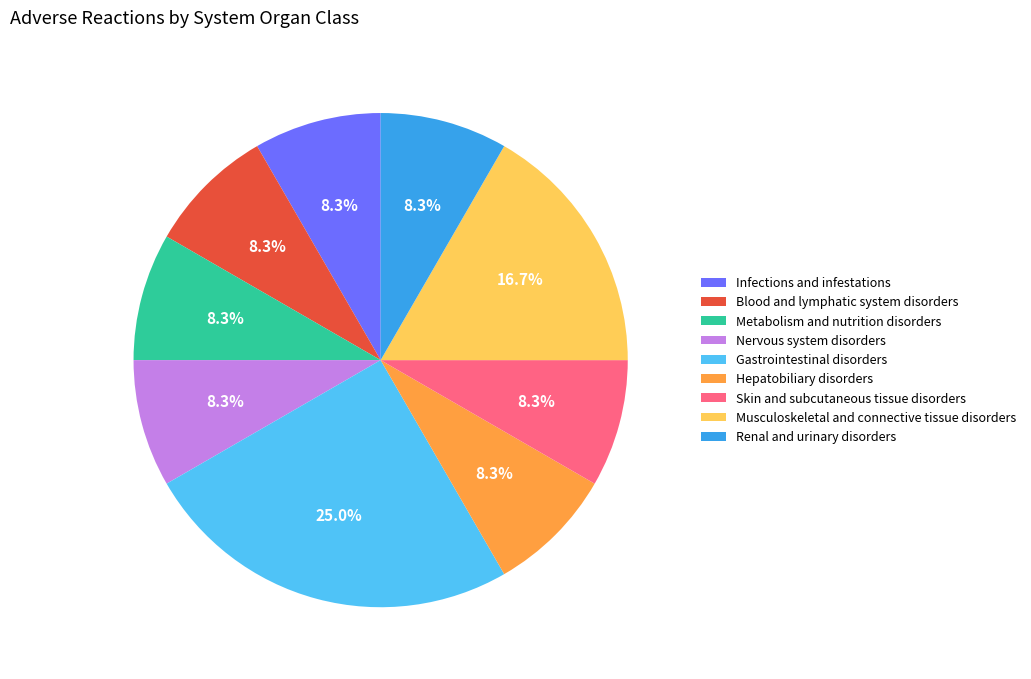

Which category has the biggest portion of the pie?

Gastrointestinal disorders